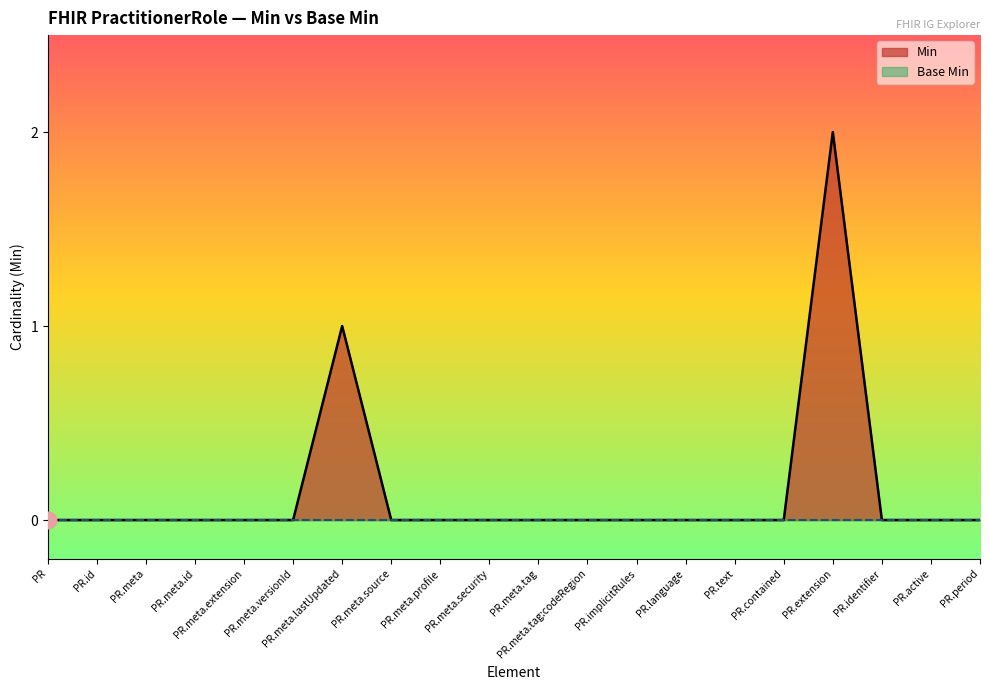

What position from the left is PR.meta.source?

8